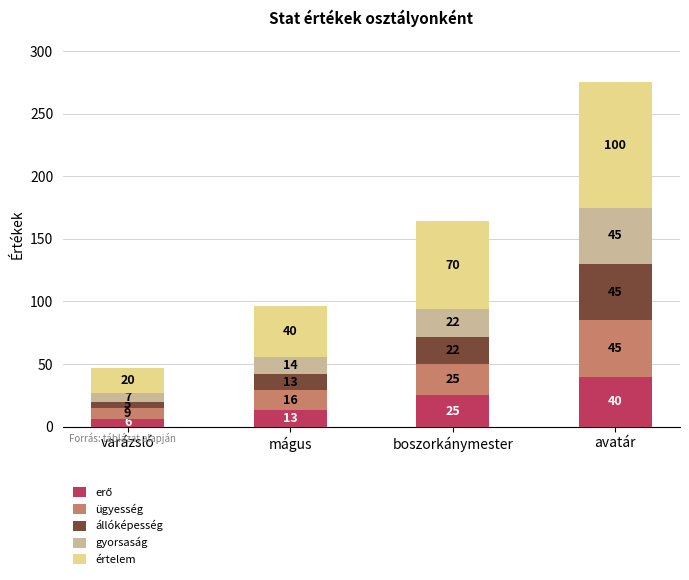

What is the total value across all series at boszorkánymester?

164